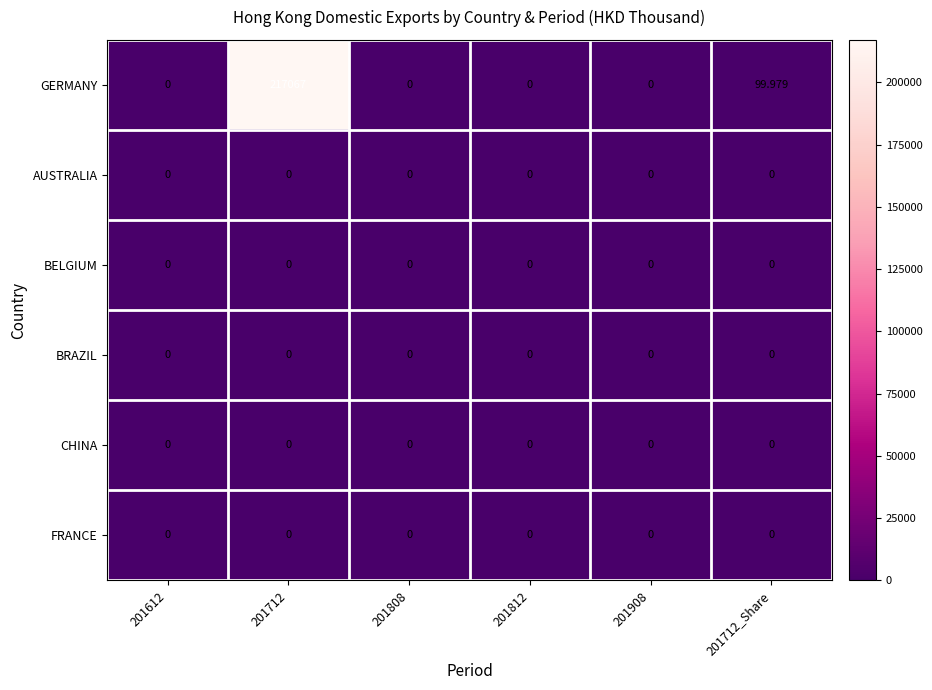

Which series has the largest range (max minus min)?

GERMANY